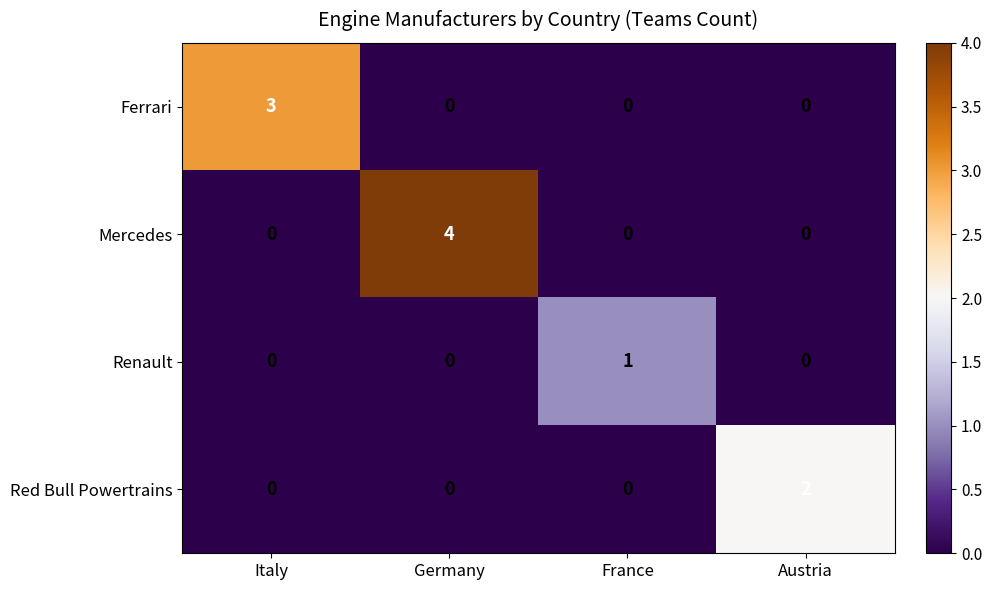

Reading right to left, transcribe all the data shown in this chart.

Ferrari: 0	0	0	3
Mercedes: 0	0	4	0
Renault: 0	1	0	0
Red Bull Powertrains: 2	0	0	0